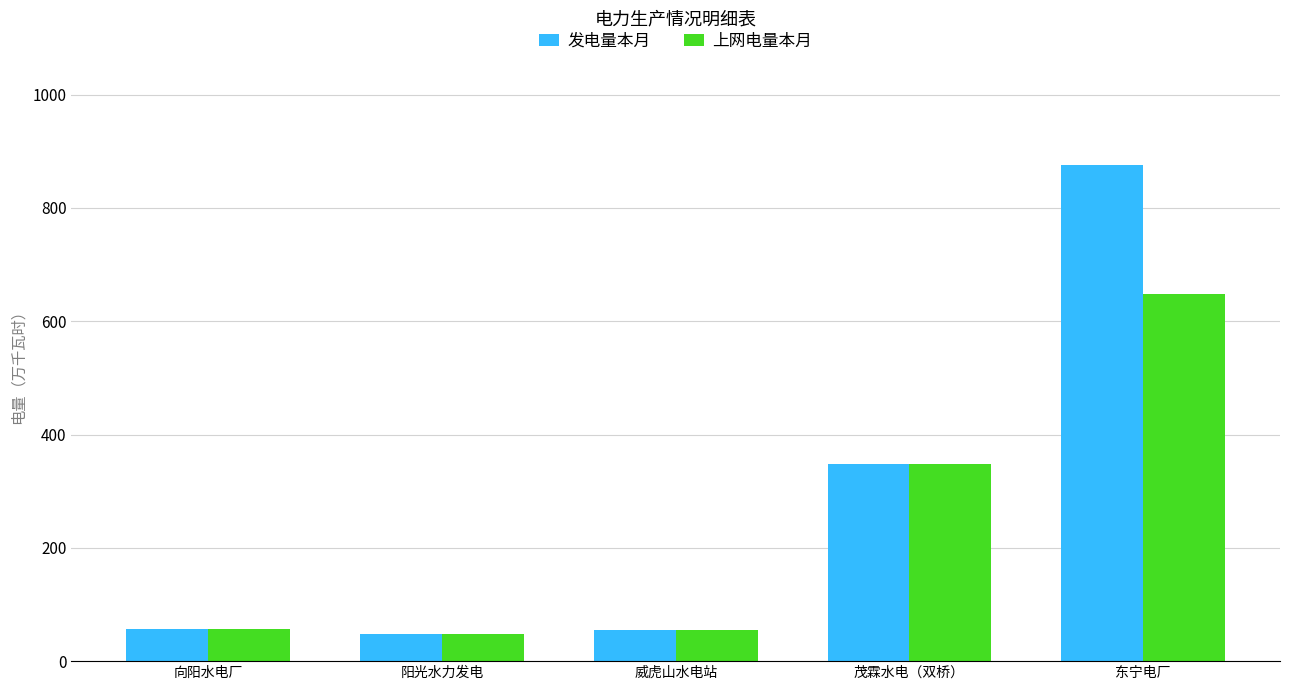

Is it true that 上网电量本月 equals 347.2 at 茂霖水电（双桥）?

True